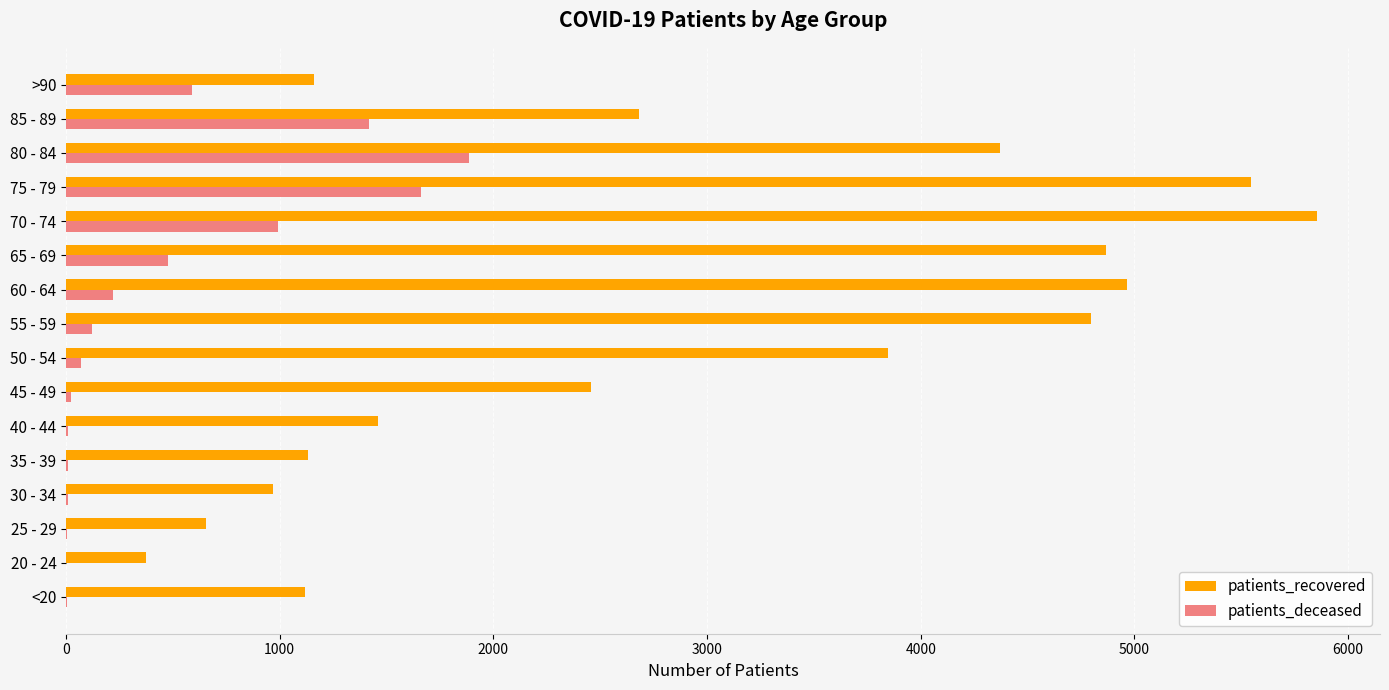

Is the value of patients_recovered at 30 - 34 greater than the value of patients_deceased at 80 - 84?

No